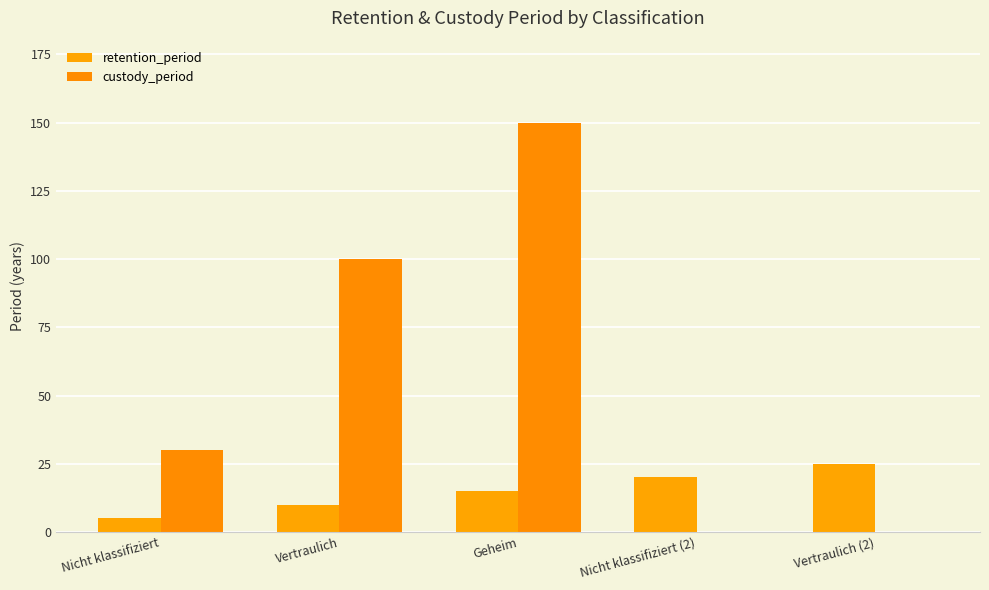

Count the number of data series in this chart.

2